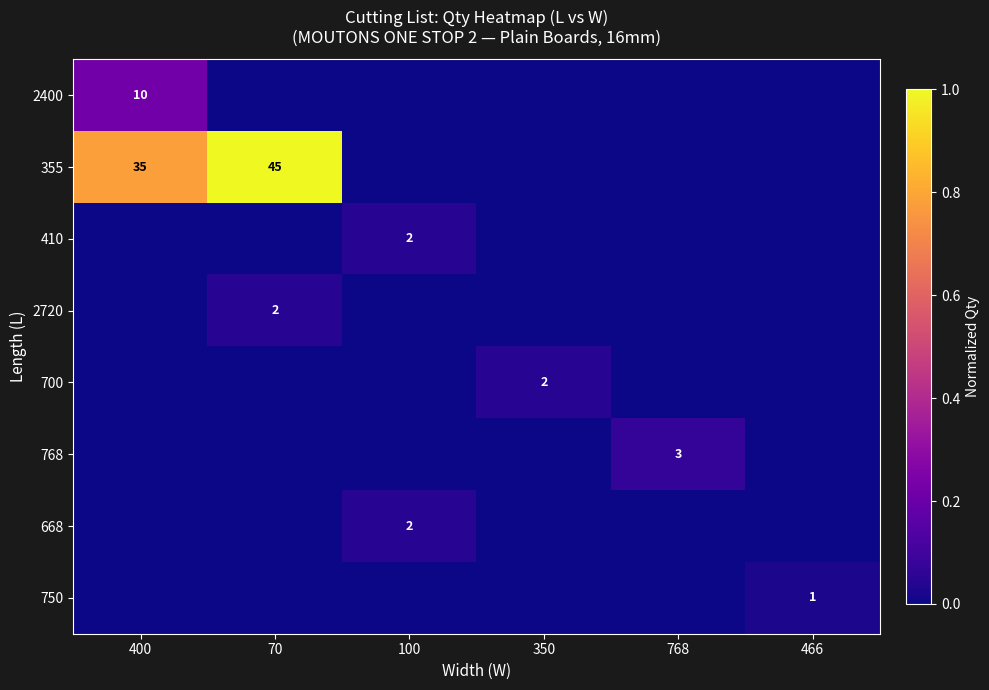

The value of 668 at 100 is 2. True or false?

True